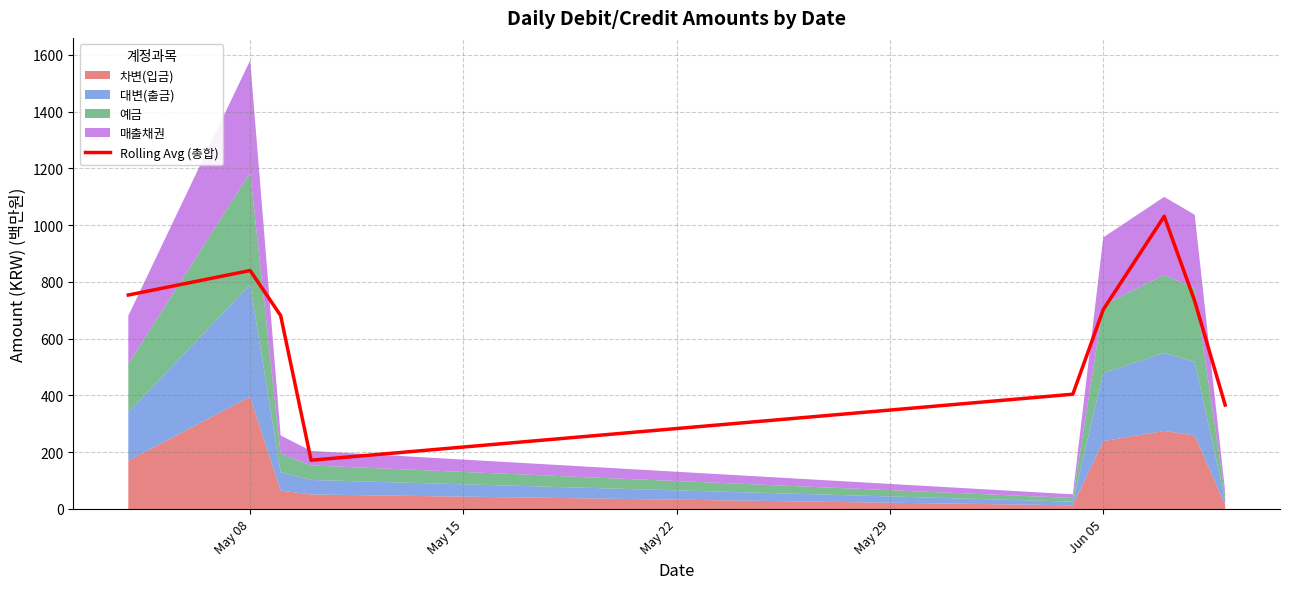

What is the lowest value of the Rolling Avg (총합) series?

171.7